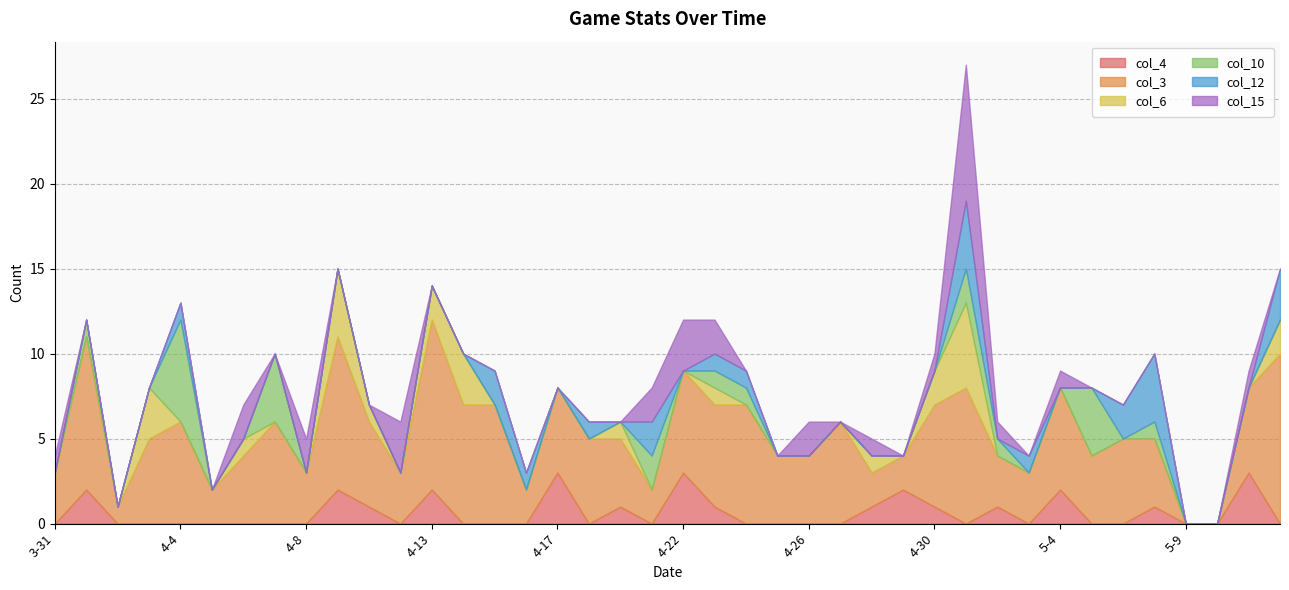

Reading left to right, list all the values displayed in this chart.

col_4: 3-31=0	4-1=2	4-2=0	4-3=0	4-4=0	4-5=0	4-6=0	4-7=0	4-8=0	4-9=2	4-11=1	4-12=0	4-13=2	4-14=0	4-15=0	4-16=0	4-17=3	4-18=0	4-19=1	4-20=0	4-22=3	4-23=1	4-24=0	4-25=0	4-26=0	4-27=0	4-28=1	4-29=2	4-30=1	5-1=0	5-2=1	5-3=0	5-4=2	5-5=0	5-6=0	5-7=1	5-9=0	5-10=0	5-11=3	5-12=0
col_3: 3-31=3	4-1=9	4-2=1	4-3=5	4-4=6	4-5=2	4-6=4	4-7=6	4-8=3	4-9=9	4-11=5	4-12=3	4-13=10	4-14=7	4-15=7	4-16=2	4-17=5	4-18=5	4-19=4	4-20=2	4-22=6	4-23=6	4-24=7	4-25=4	4-26=4	4-27=6	4-28=2	4-29=2	4-30=6	5-1=8	5-2=3	5-3=3	5-4=6	5-5=4	5-6=5	5-7=4	5-9=0	5-10=0	5-11=5	5-12=10
col_6: 3-31=0	4-1=0	4-2=0	4-3=3	4-4=0	4-5=0	4-6=1	4-7=0	4-8=0	4-9=4	4-11=1	4-12=0	4-13=2	4-14=3	4-15=0	4-16=0	4-17=0	4-18=0	4-19=1	4-20=0	4-22=0	4-23=1	4-24=0	4-25=0	4-26=0	4-27=0	4-28=1	4-29=0	4-30=2	5-1=5	5-2=0	5-3=0	5-4=0	5-5=0	5-6=0	5-7=0	5-9=0	5-10=0	5-11=0	5-12=2
col_10: 3-31=0	4-1=1	4-2=0	4-3=0	4-4=6	4-5=0	4-6=0	4-7=4	4-8=0	4-9=0	4-11=0	4-12=0	4-13=0	4-14=0	4-15=0	4-16=0	4-17=0	4-18=0	4-19=0	4-20=2	4-22=0	4-23=1	4-24=1	4-25=0	4-26=0	4-27=0	4-28=0	4-29=0	4-30=0	5-1=2	5-2=1	5-3=0	5-4=0	5-5=4	5-6=0	5-7=1	5-9=0	5-10=0	5-11=0	5-12=0
col_12: 3-31=0	4-1=0	4-2=0	4-3=0	4-4=1	4-5=0	4-6=0	4-7=0	4-8=0	4-9=0	4-11=0	4-12=0	4-13=0	4-14=0	4-15=2	4-16=1	4-17=0	4-18=1	4-19=0	4-20=2	4-22=0	4-23=1	4-24=1	4-25=0	4-26=0	4-27=0	4-28=0	4-29=0	4-30=0	5-1=4	5-2=0	5-3=1	5-4=0	5-5=0	5-6=2	5-7=4	5-9=0	5-10=0	5-11=0	5-12=3
col_15: 3-31=1	4-1=0	4-2=0	4-3=0	4-4=0	4-5=0	4-6=2	4-7=0	4-8=2	4-9=0	4-11=0	4-12=3	4-13=0	4-14=0	4-15=0	4-16=0	4-17=0	4-18=0	4-19=0	4-20=2	4-22=3	4-23=2	4-24=0	4-25=0	4-26=2	4-27=0	4-28=1	4-29=0	4-30=1	5-1=8	5-2=1	5-3=0	5-4=1	5-5=0	5-6=0	5-7=0	5-9=0	5-10=0	5-11=1	5-12=0